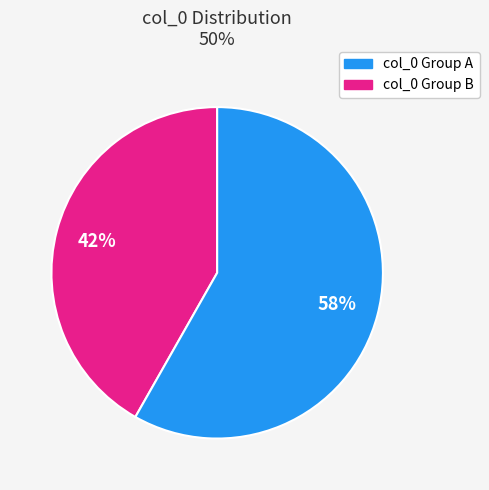

Is there a majority slice in this chart?

Yes